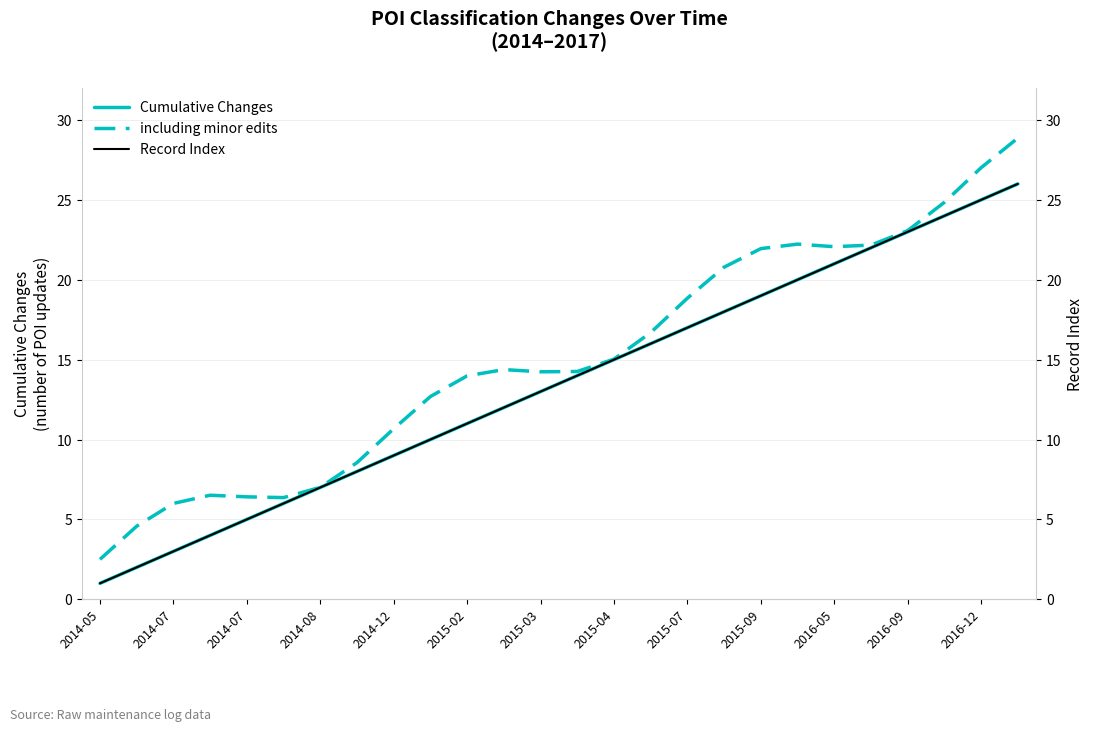

What is the sum of all including minor edits values?

391.7